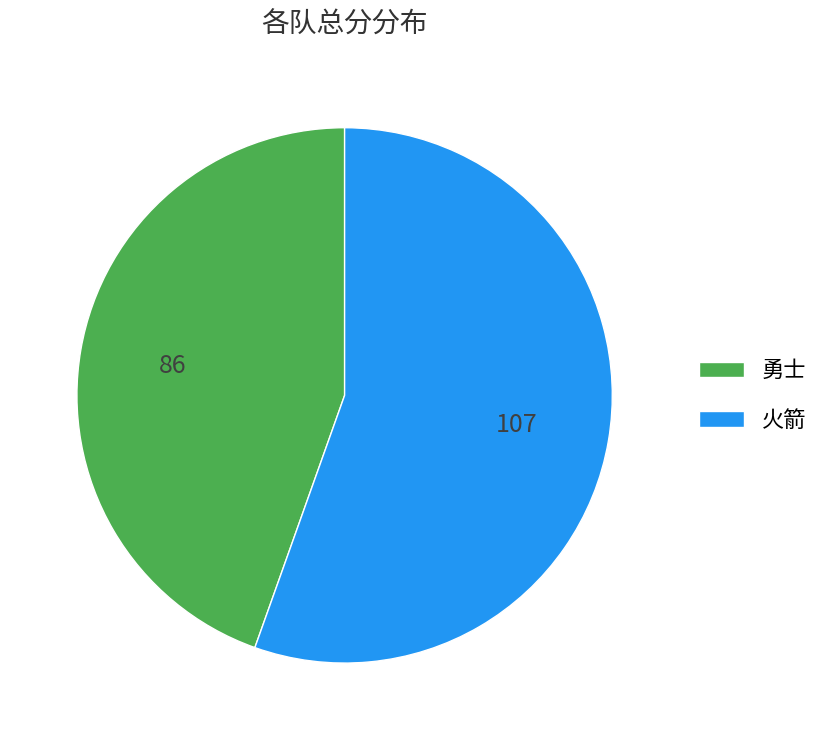

Which category has the biggest portion of the pie?

火箭